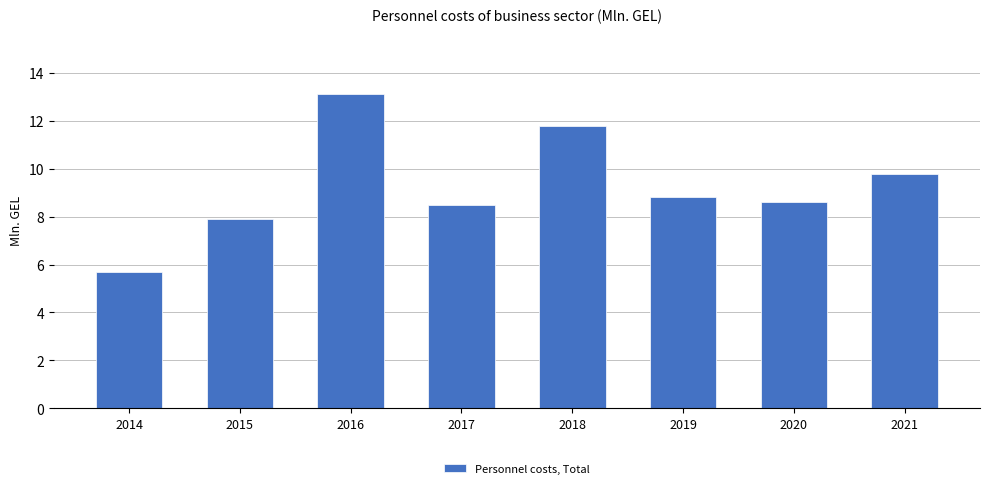

What is the sum of the values at 2021 and 2016?

22.9